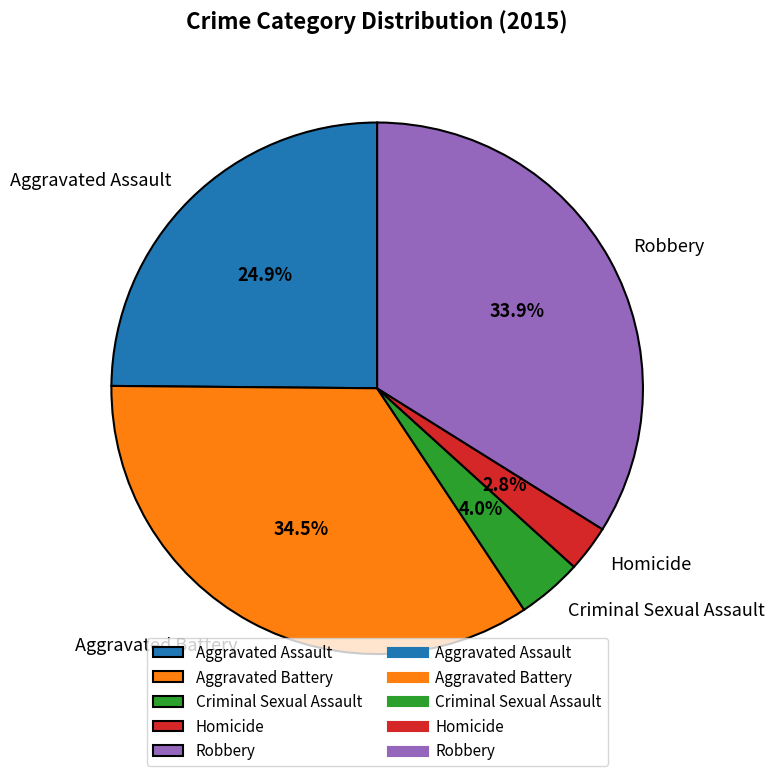

Rank the categories by value from highest to lowest.

Aggravated Battery, Robbery, Aggravated Assault, Criminal Sexual Assault, Homicide